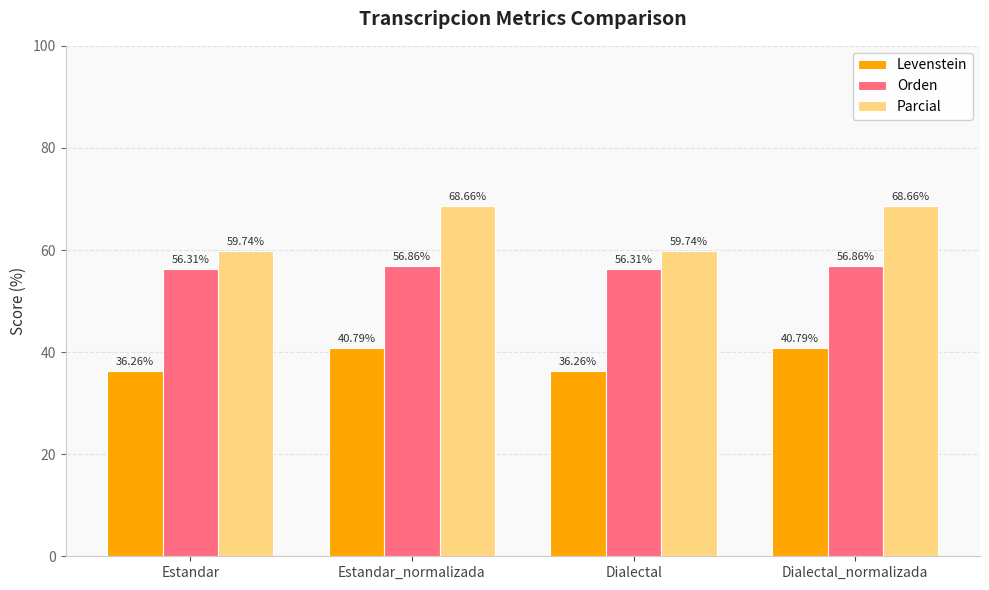

What is the sum of the Levenstein values at Dialectal_normalizada and Estandar_normalizada?

81.6